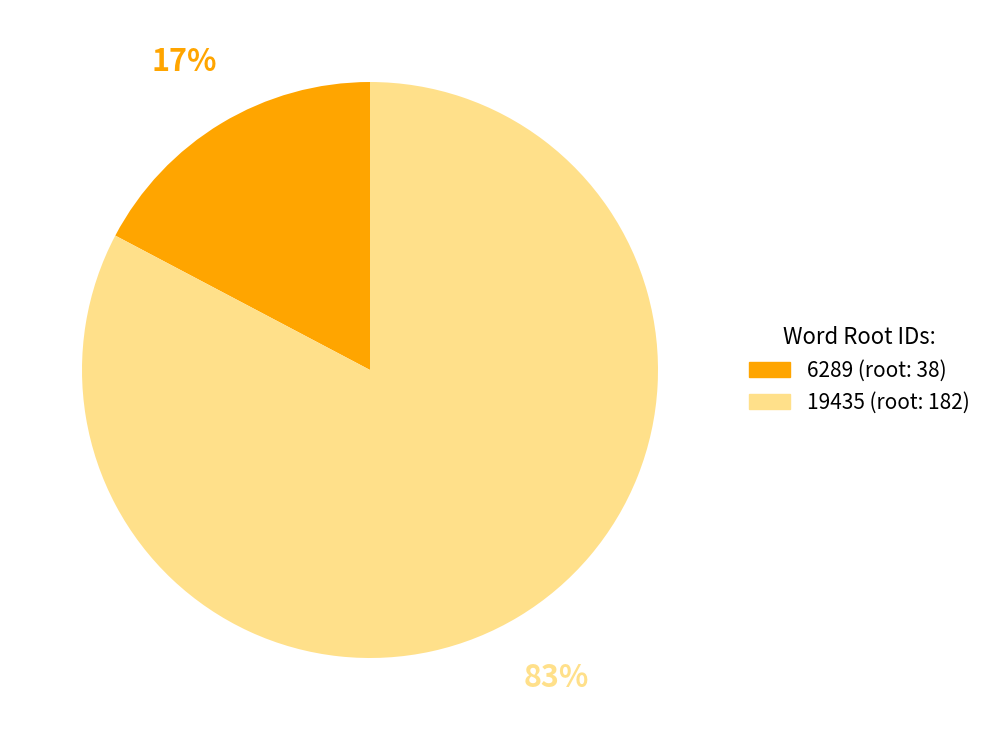

How many slices are in this pie chart?

2